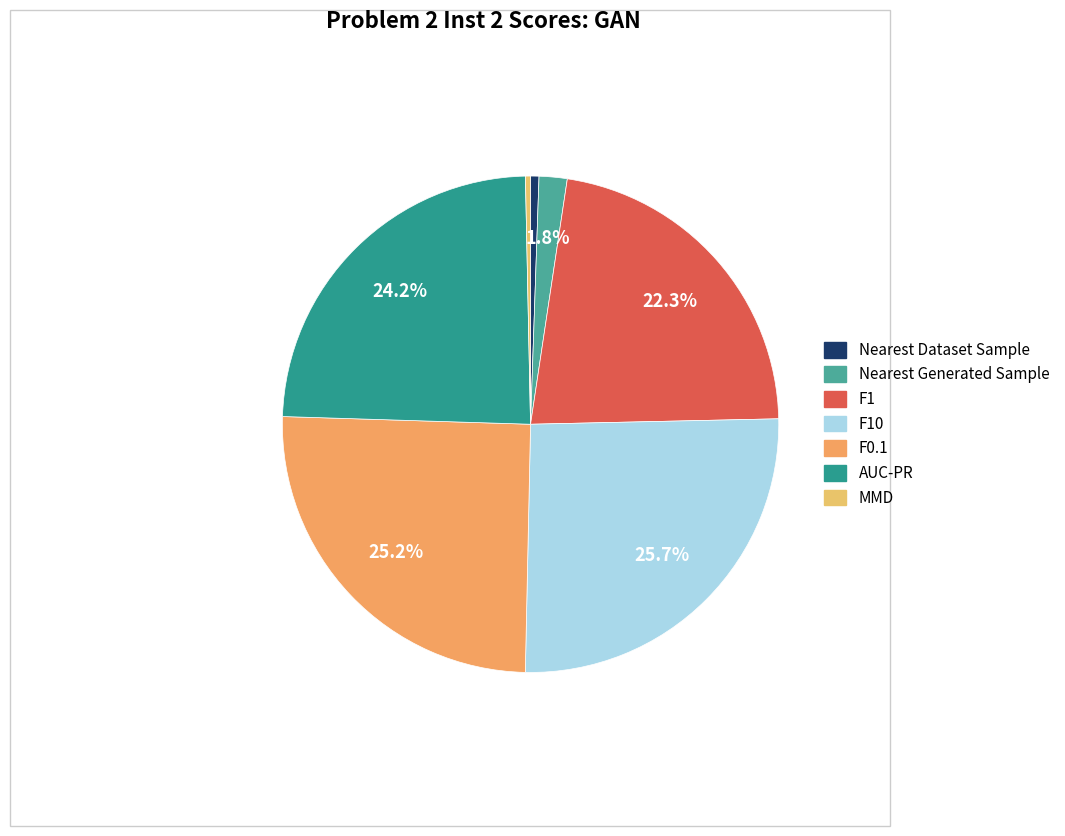

Which slice is the largest?

F10